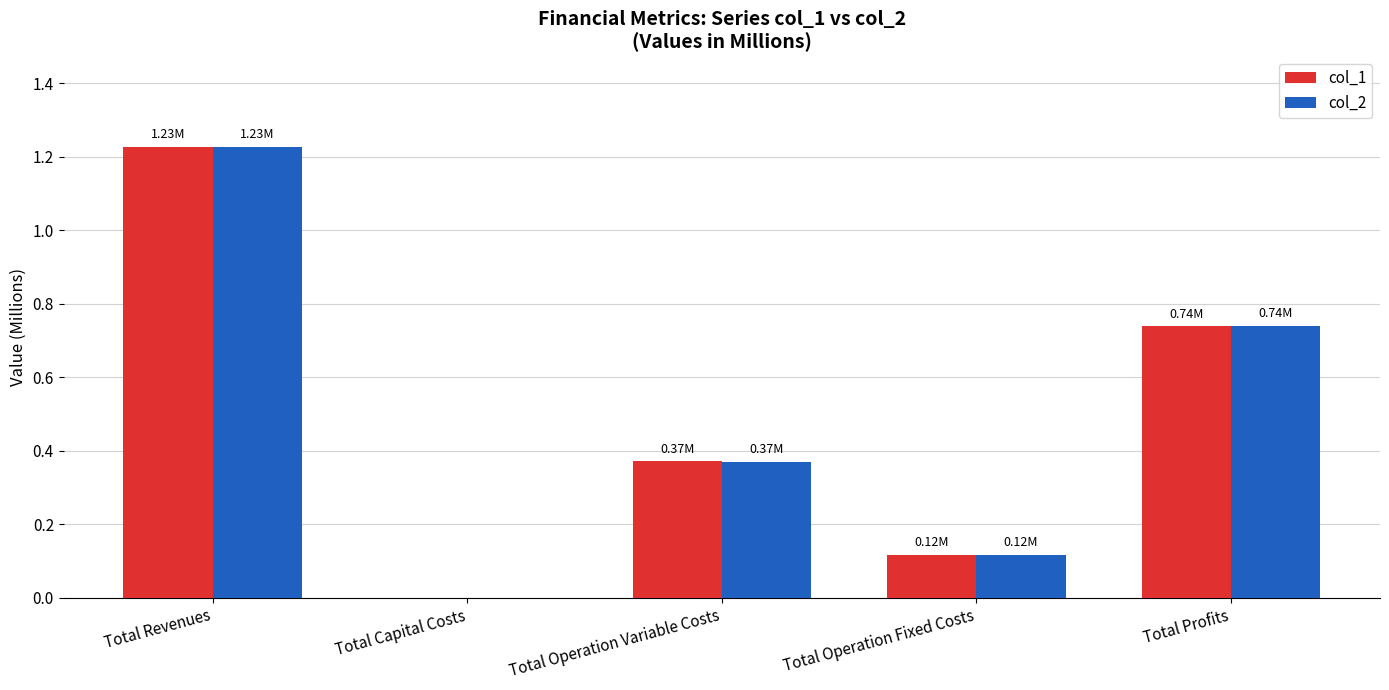

At which label does col_1 reach its peak?

Total Revenues